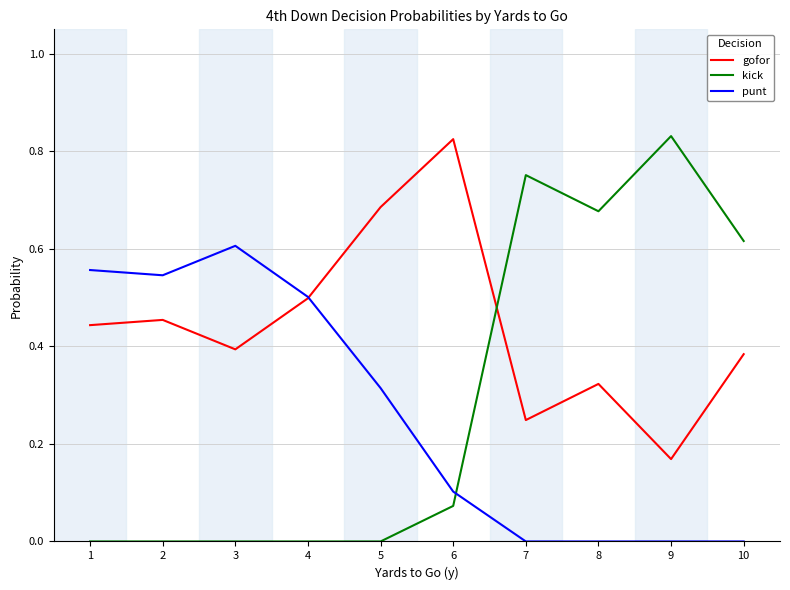

Between 4 and 8, which series saw the biggest shift?

kick